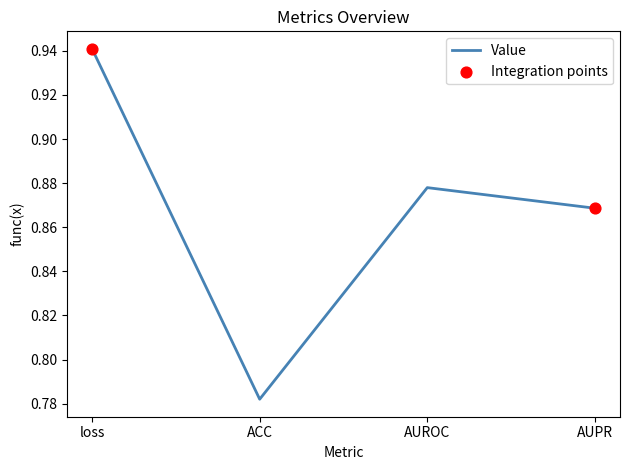

What is the change in value from ACC to AUPR?

+0.1